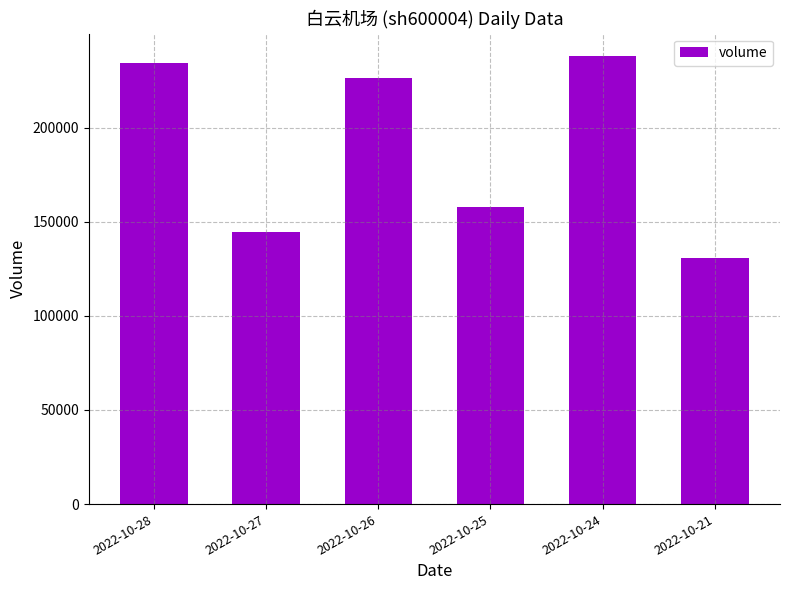

Count the number of data series in this chart.

1